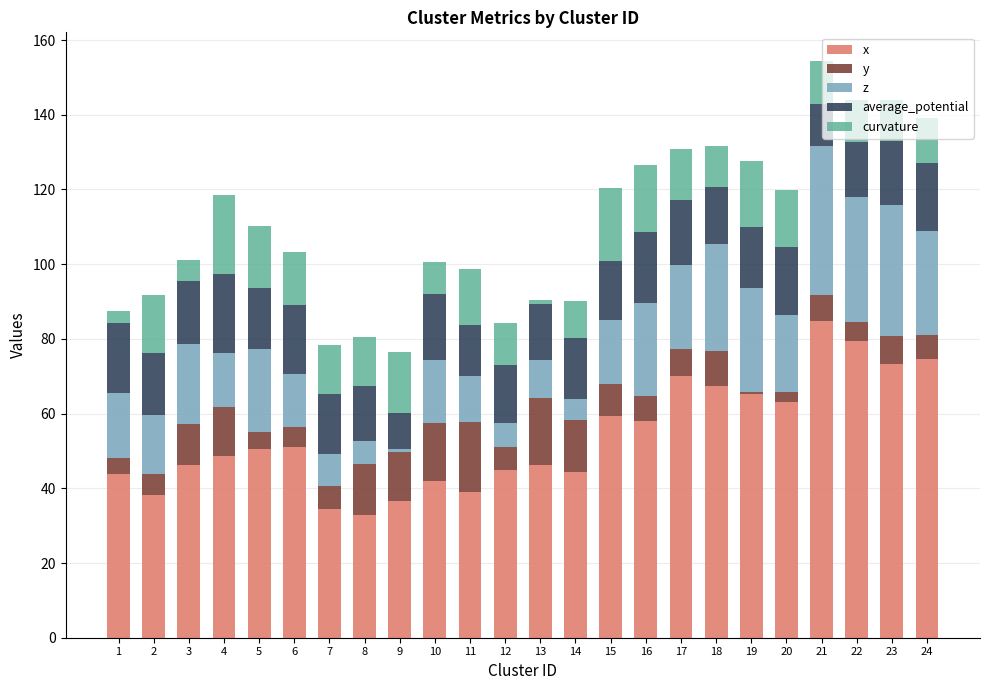

What is the highest value of the x series?

84.8